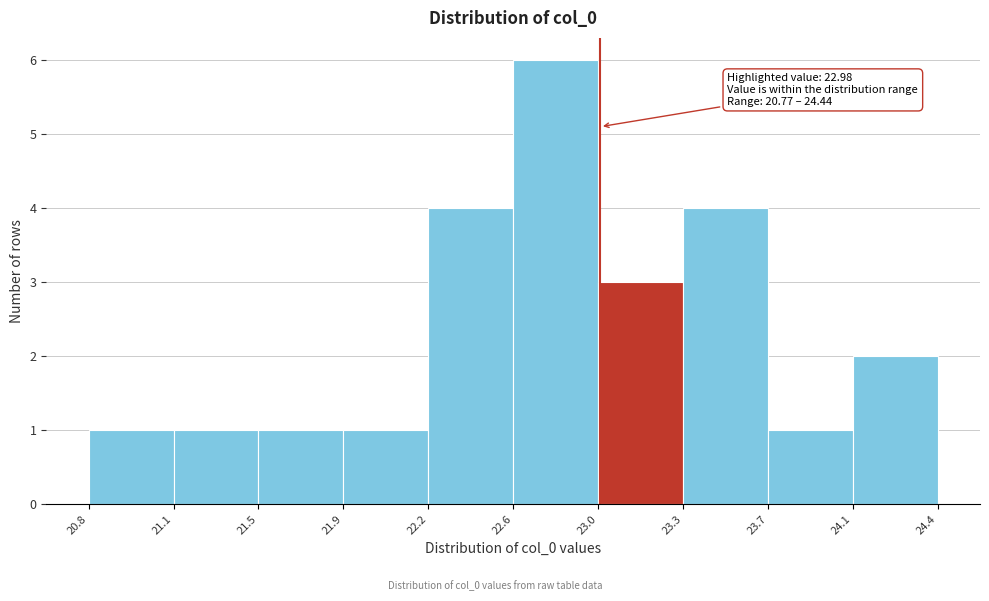

Over which range of the x-axis is the bar tallest?

22.6 to 23.0